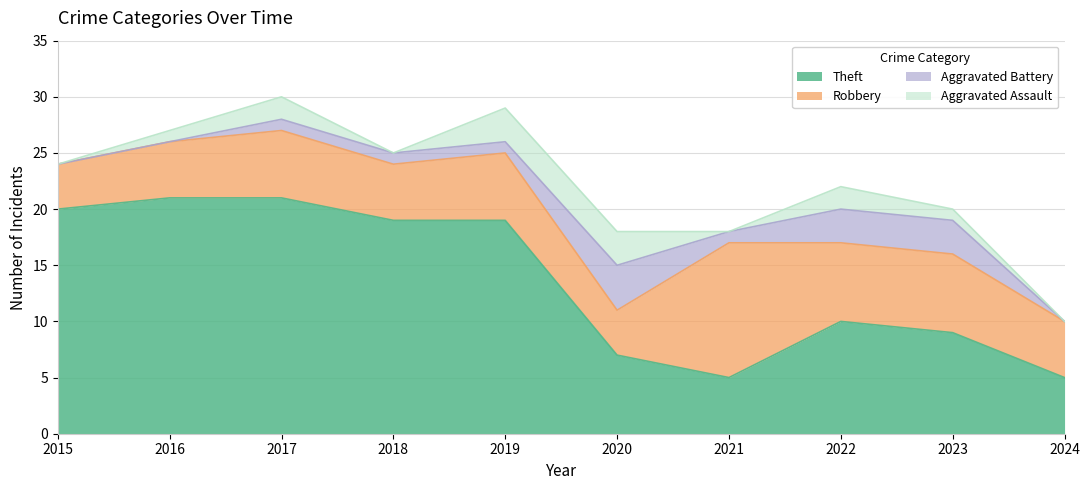

Does the chart have visible grid lines?

Yes